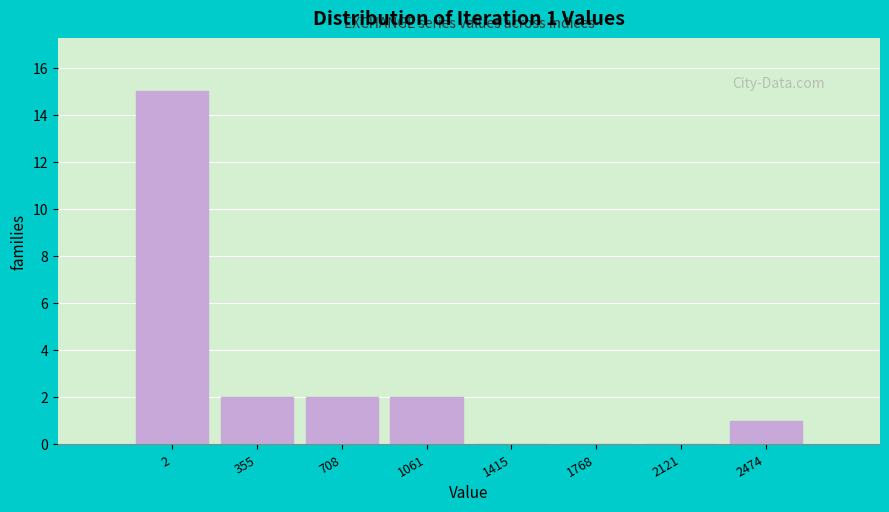

Reading left to right, transcribe all the data shown in this chart.

2=15	355=2	708=2	1061=2	1415=0	1768=0	2121=0	2474=1